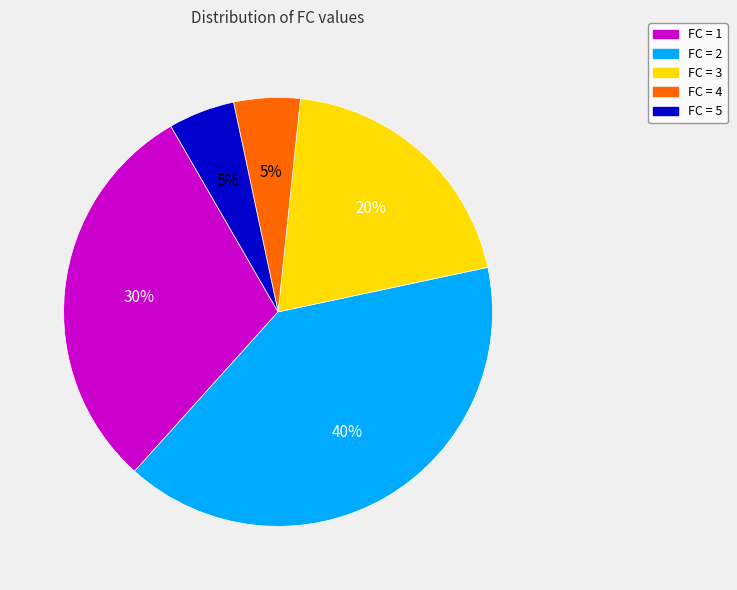

To the nearest percent, what percentage of the pie is FC = 3?

20%